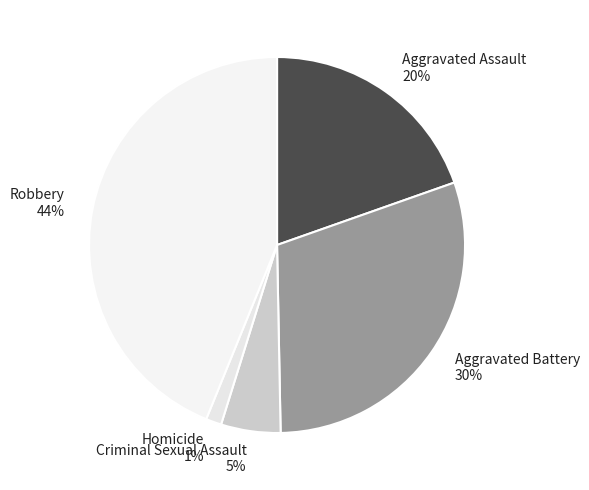

To the nearest percent, what is the combined percentage of Homicide and Criminal Sexual Assault?

6%